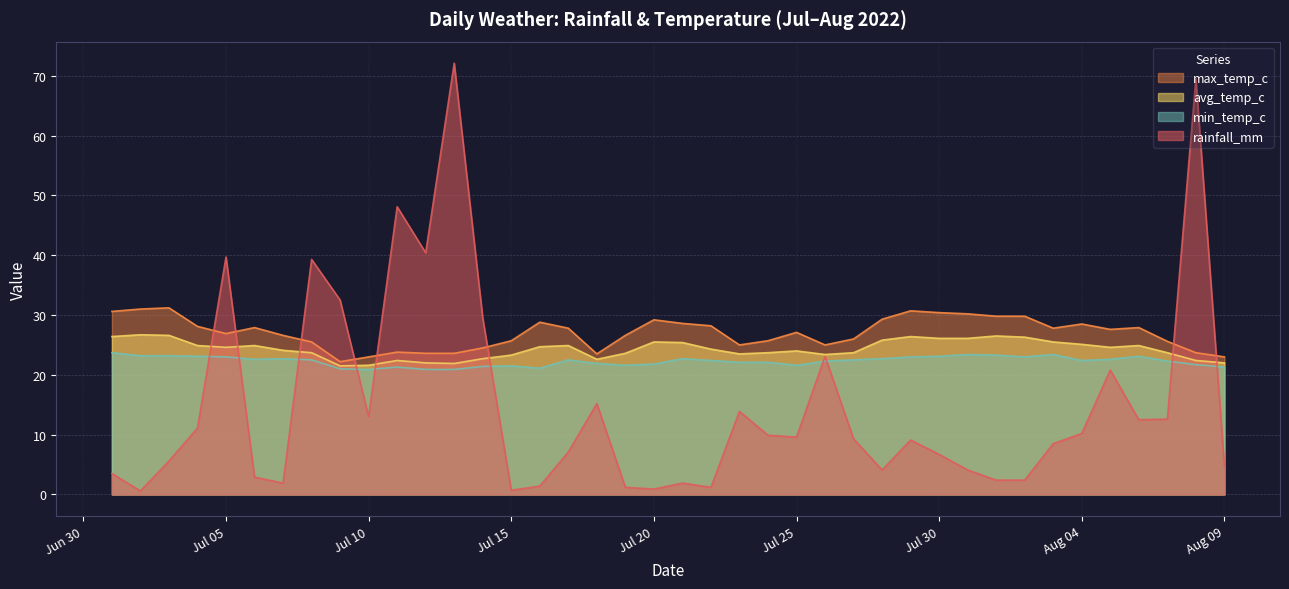

What is the difference between the maximum and minimum values in the avg_temp_c series?

5.2